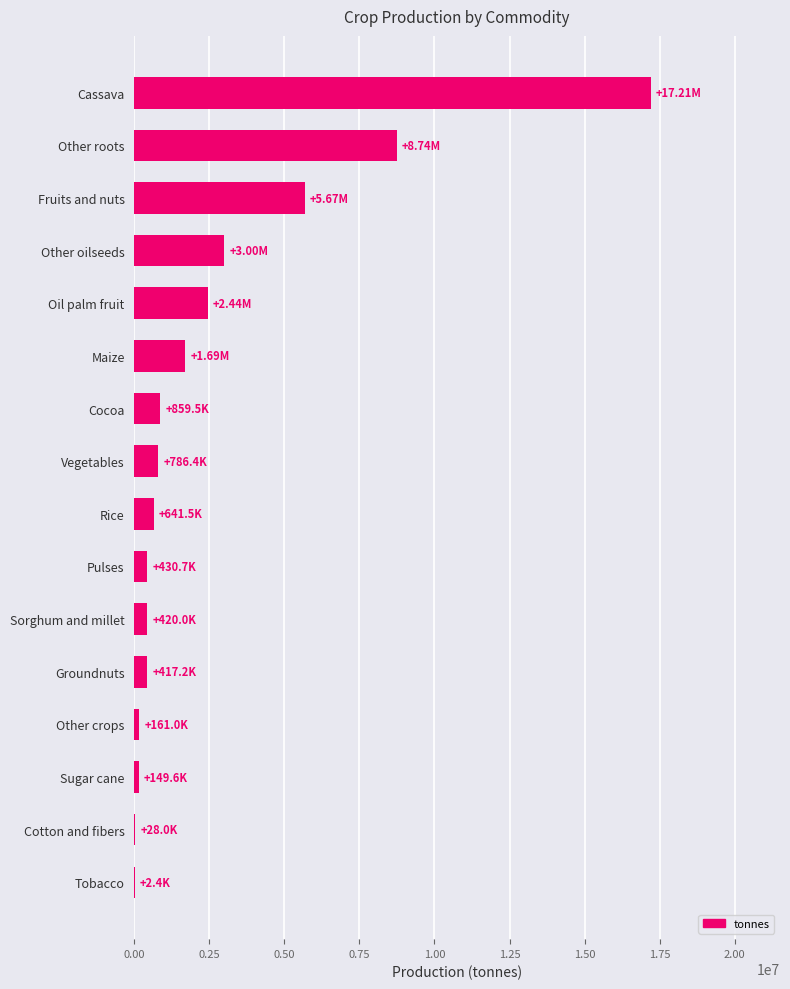

How many categories are shown in the chart?

16